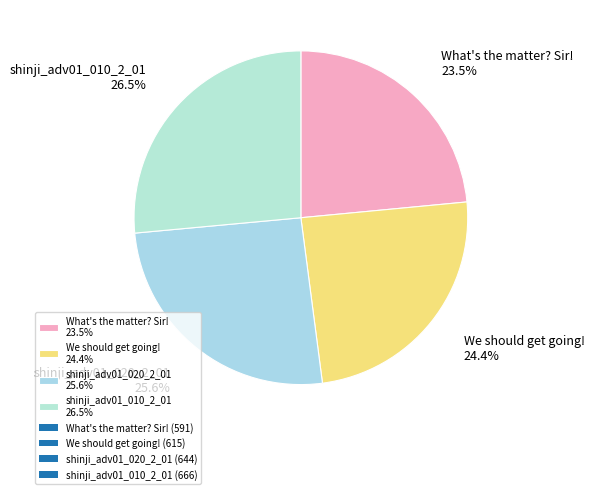

Approximately how many times larger is the value at shinji_adv01_010_2_01 26.5% compared to What's the matter? Sir! 23.5%?

1.1